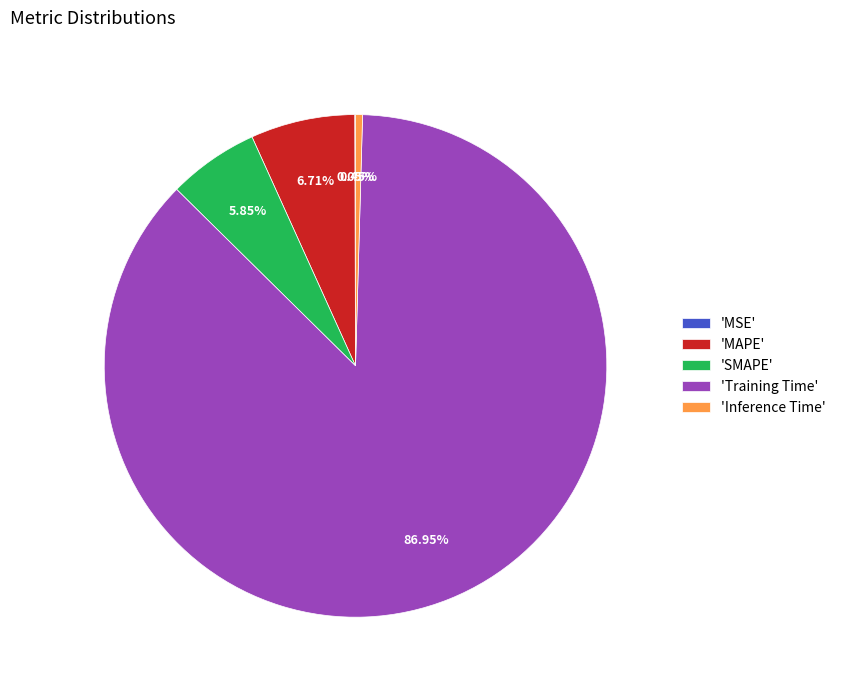

Does any single category account for the majority?

Yes